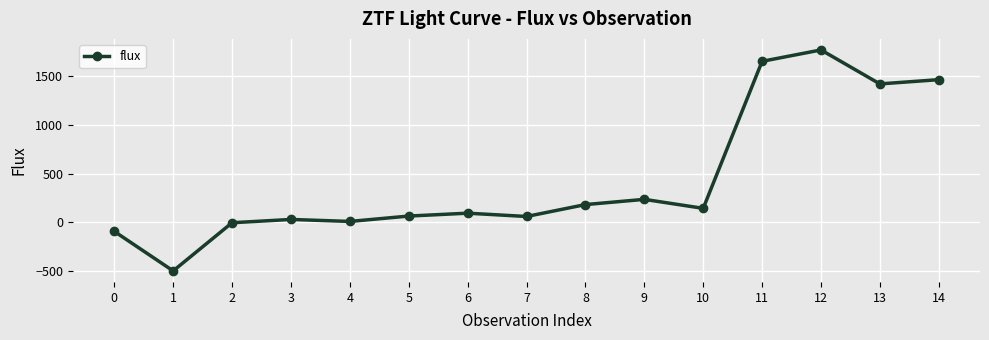

Read the value at 11.

1656.3